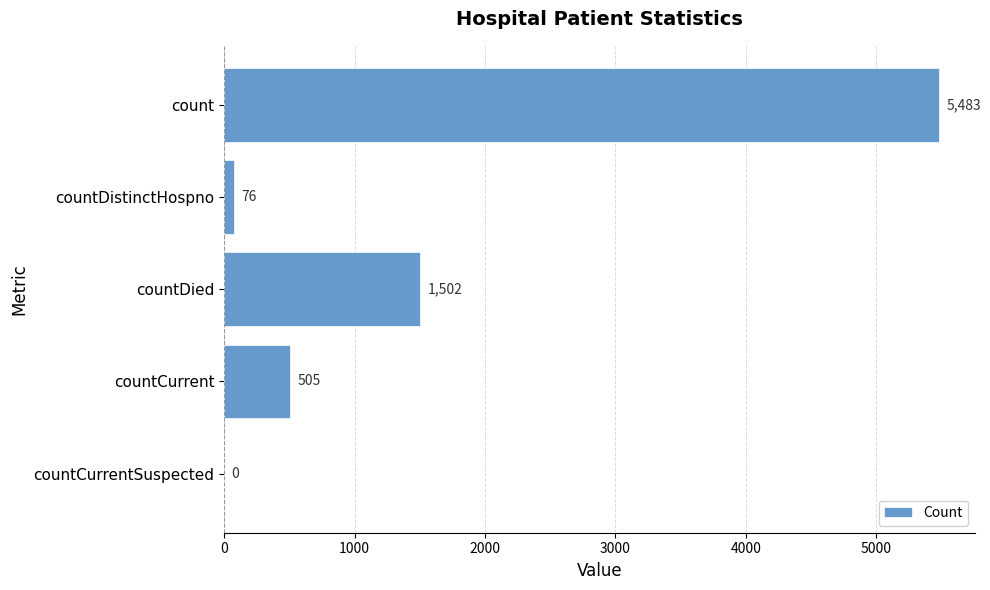

Between countCurrent and countCurrentSuspected, which is larger?

countCurrent